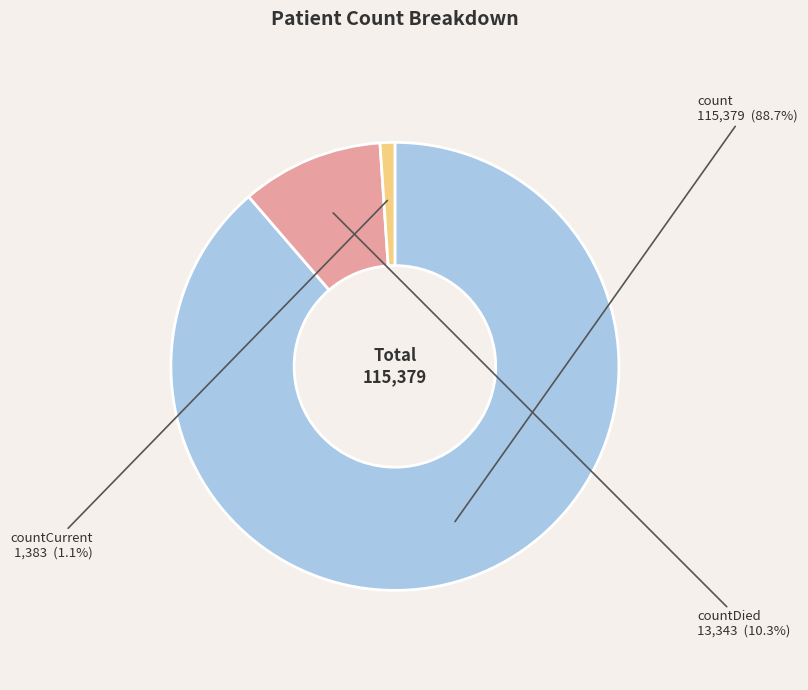

The count slice represents 89% of the pie. True or false?

True